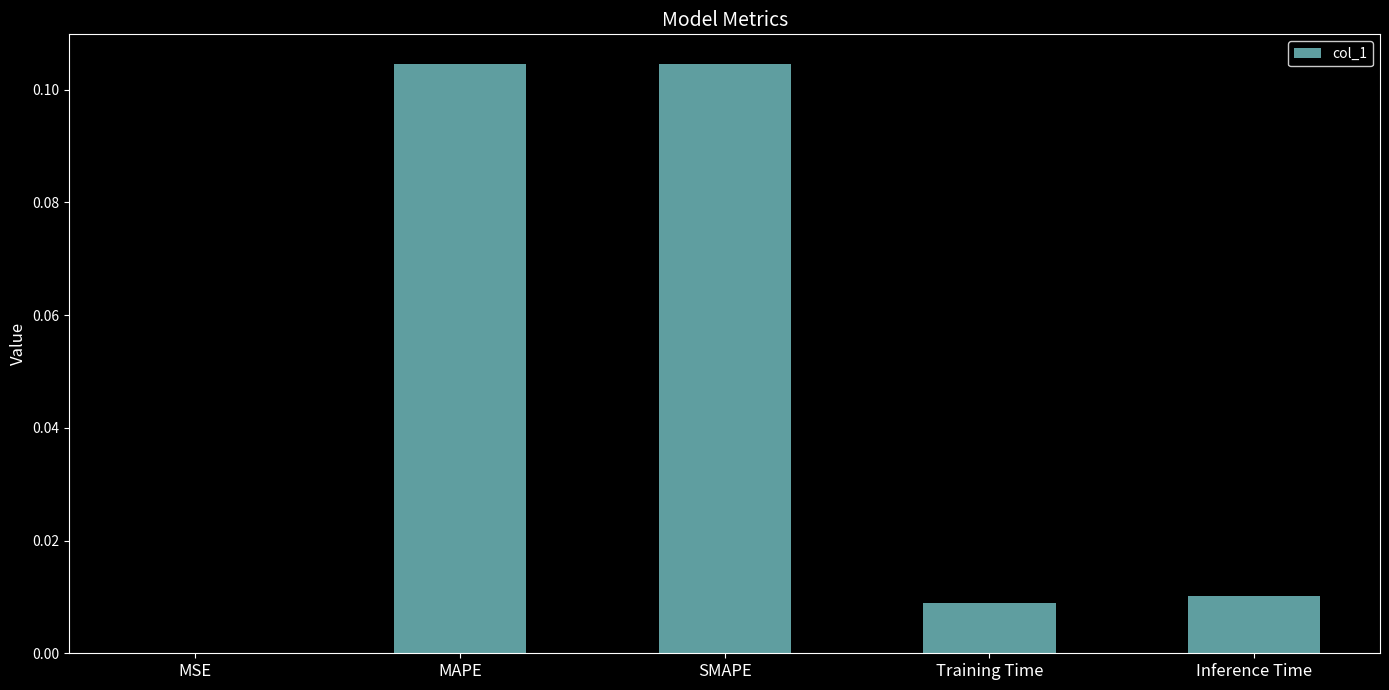

Between Inference Time and SMAPE, which is larger?

SMAPE